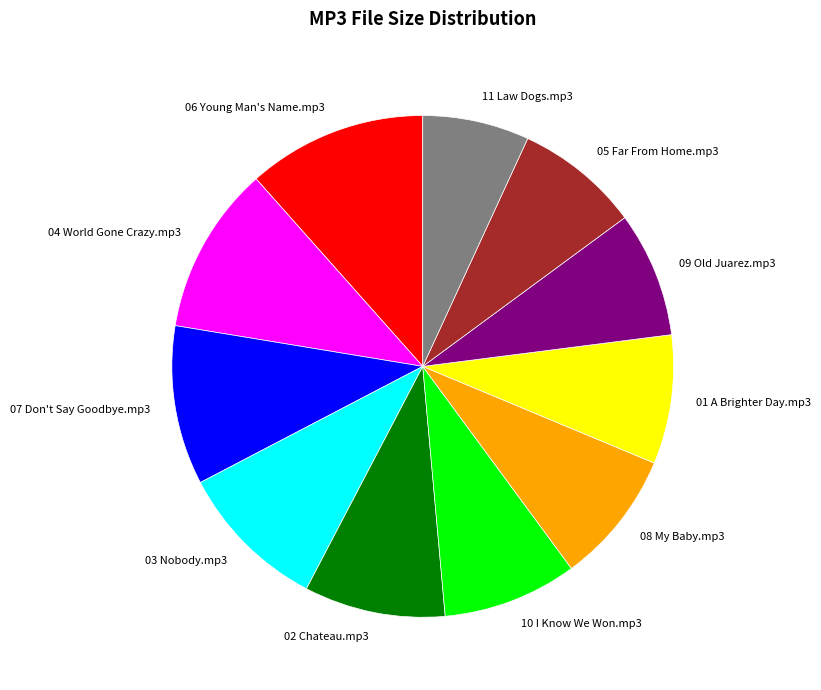

How many slices are in this pie chart?

11